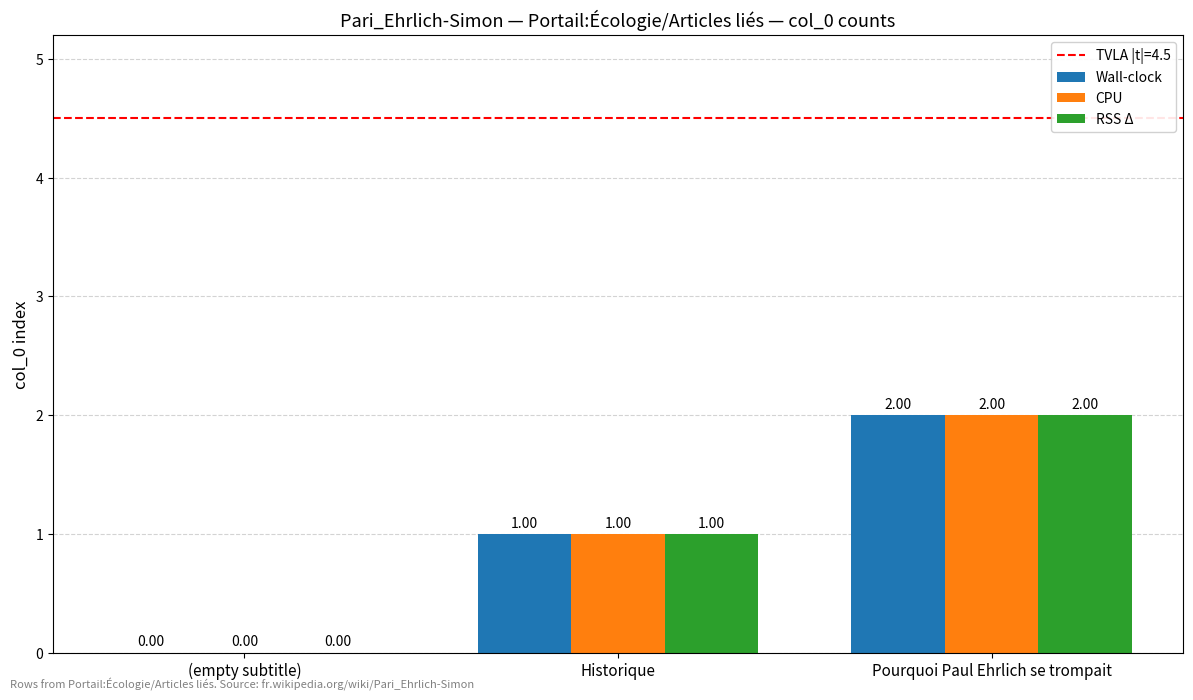

Reading left to right, extract all data points from this chart.

Wall-clock: (empty subtitle)=0	Historique=1	Pourquoi Paul Ehrlich se trompait=2
CPU: (empty subtitle)=0	Historique=1	Pourquoi Paul Ehrlich se trompait=2
RSS Δ: (empty subtitle)=0	Historique=1	Pourquoi Paul Ehrlich se trompait=2